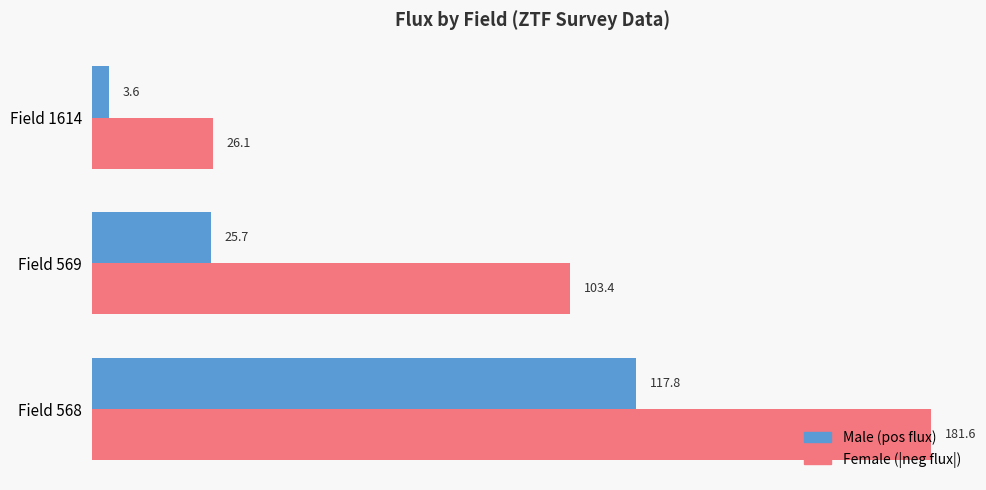

List the labels in order of Male (pos flux) value, largest first.

Field 568, Field 569, Field 1614